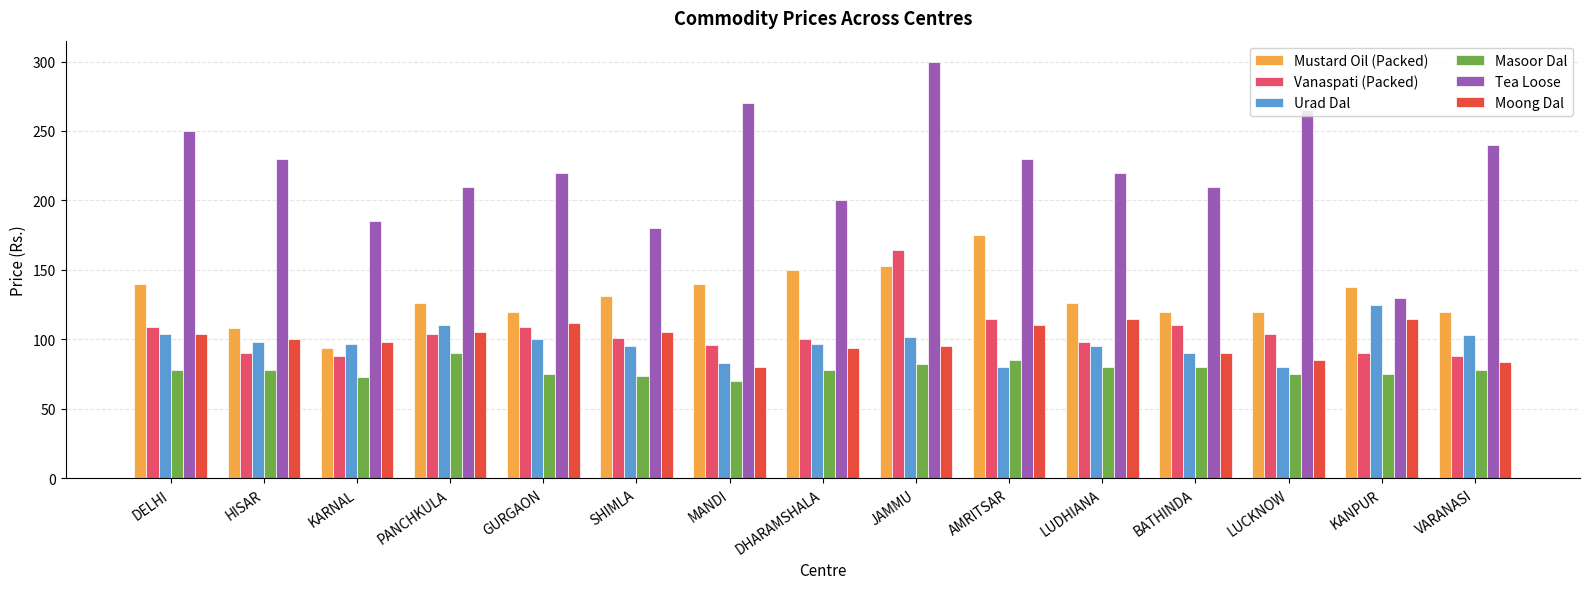

What is the difference between the Tea Loose values at BATHINDA and KANPUR?

80